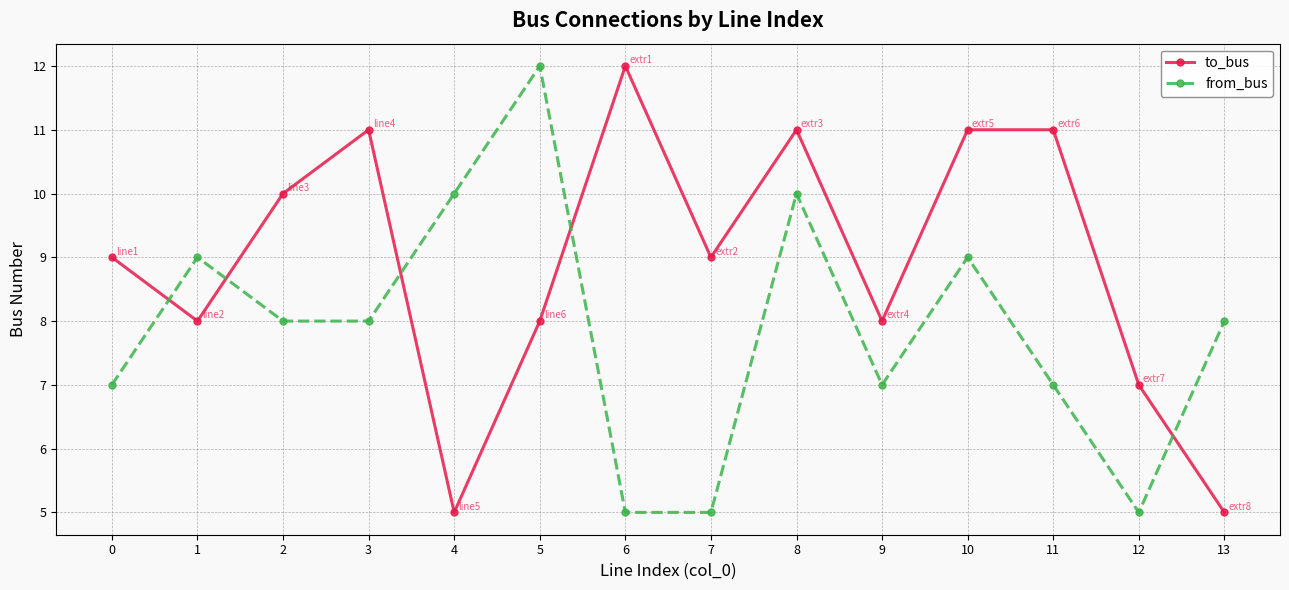

Between which two adjacent categories do from_bus and to_bus first intersect?

0 and 1